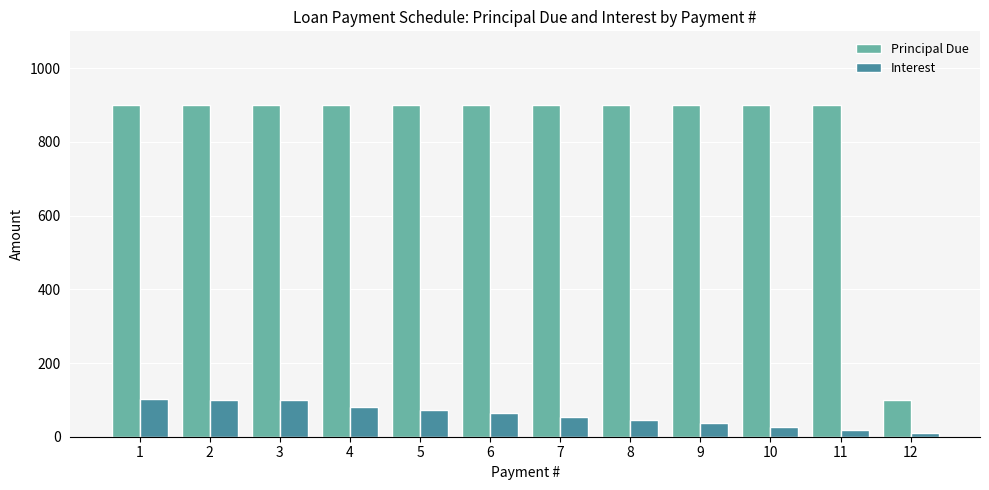

What is the greatest value displayed?

900.0